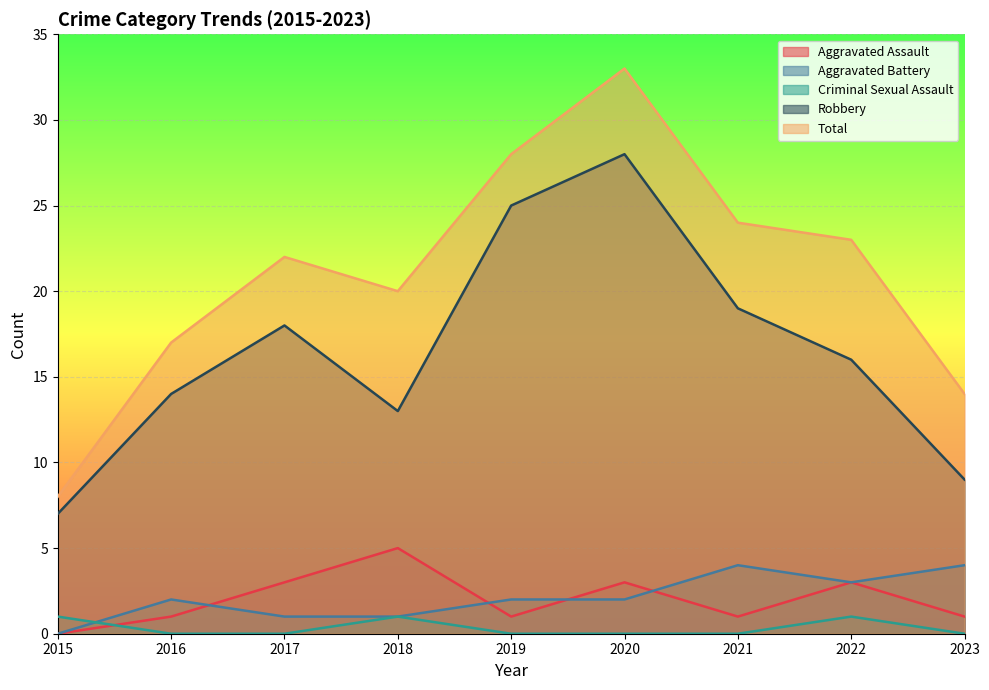

Reading left to right, extract all data points from this chart.

Aggravated Assault: 2015=0	2016=1	2017=3	2018=5	2019=1	2020=3	2021=1	2022=3	2023=1
Aggravated Battery: 2015=0	2016=2	2017=1	2018=1	2019=2	2020=2	2021=4	2022=3	2023=4
Criminal Sexual Assault: 2015=1	2016=0	2017=0	2018=1	2019=0	2020=0	2021=0	2022=1	2023=0
Robbery: 2015=7	2016=14	2017=18	2018=13	2019=25	2020=28	2021=19	2022=16	2023=9
Total: 2015=8	2016=17	2017=22	2018=20	2019=28	2020=33	2021=24	2022=23	2023=14